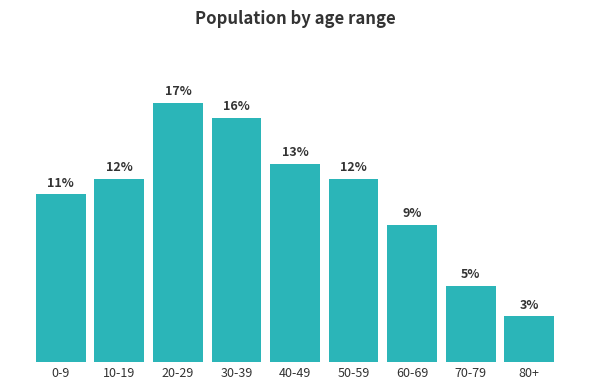

At which category does the chart reach its peak across all series?

20-29